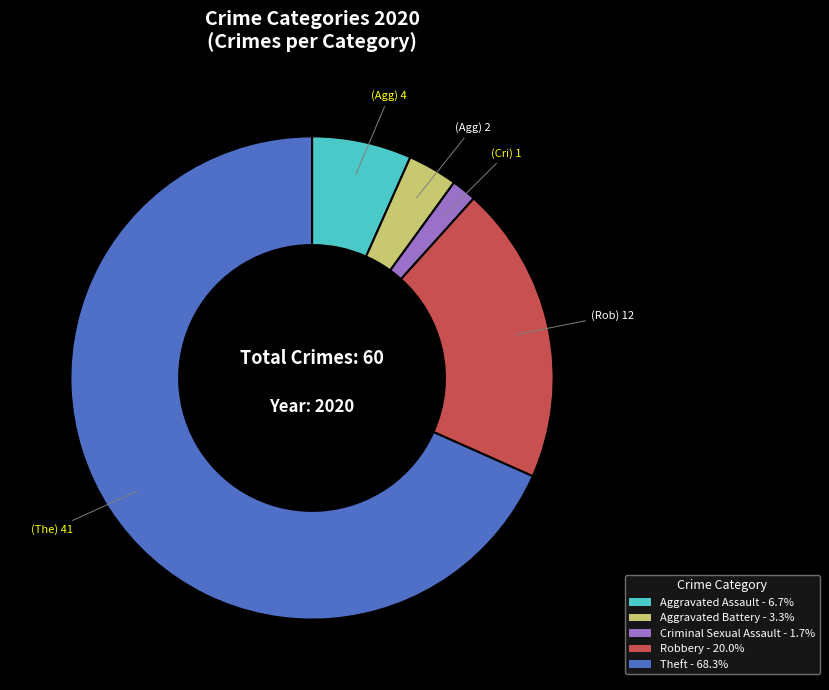

Is there any slice that represents more than half of the pie?

Yes